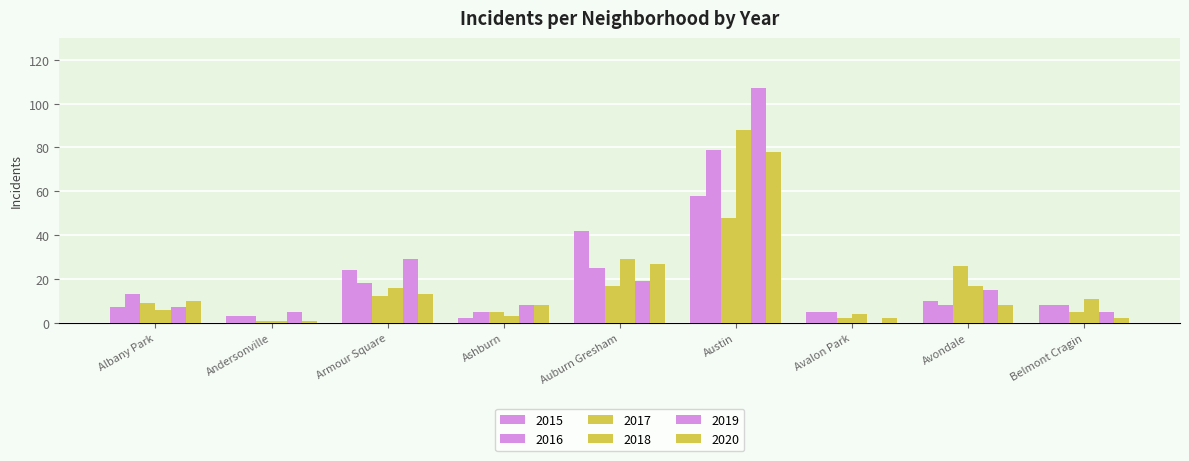

Does the chart contain stacked bars?

No